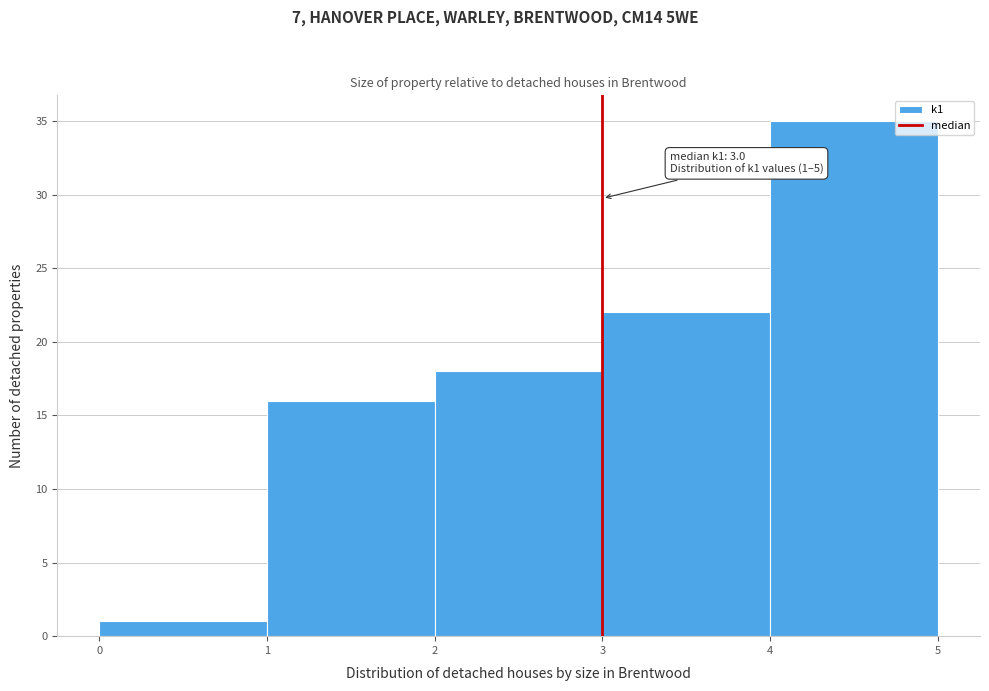

Which range on the x-axis has the tallest bar?

4 to 5